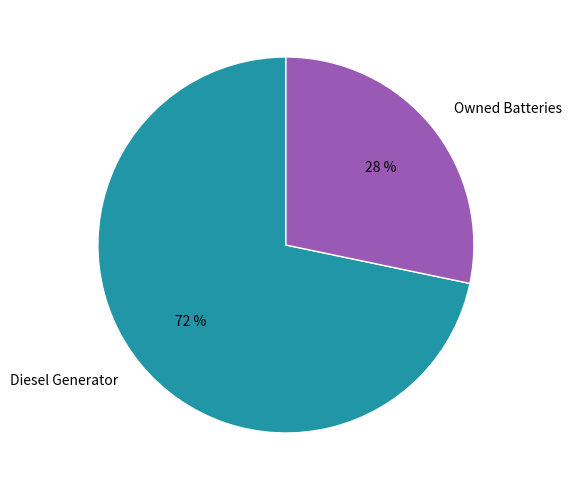

To the nearest percent, what is the average slice percentage?

50%